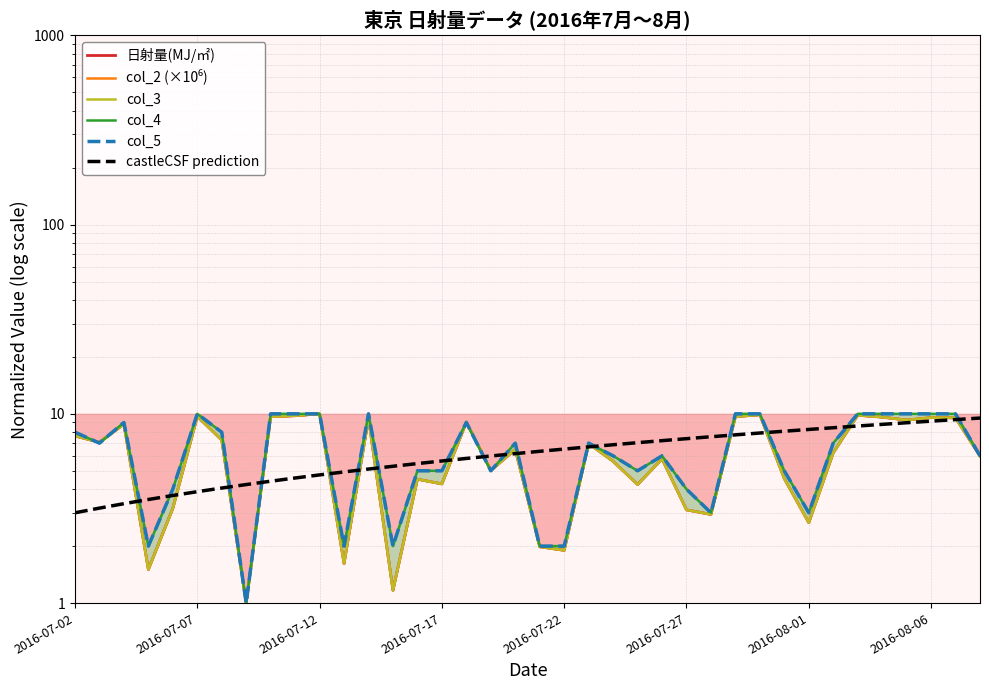

How many times do col_5 and castleCSF prediction cross each other?

17